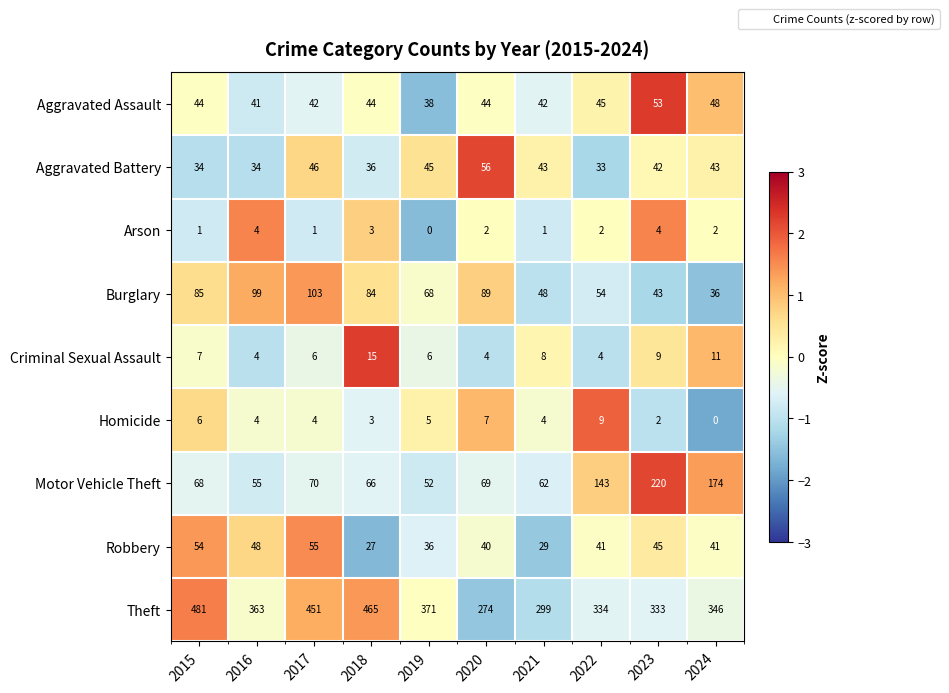

At which label is Motor Vehicle Theft closest to 136?

2022